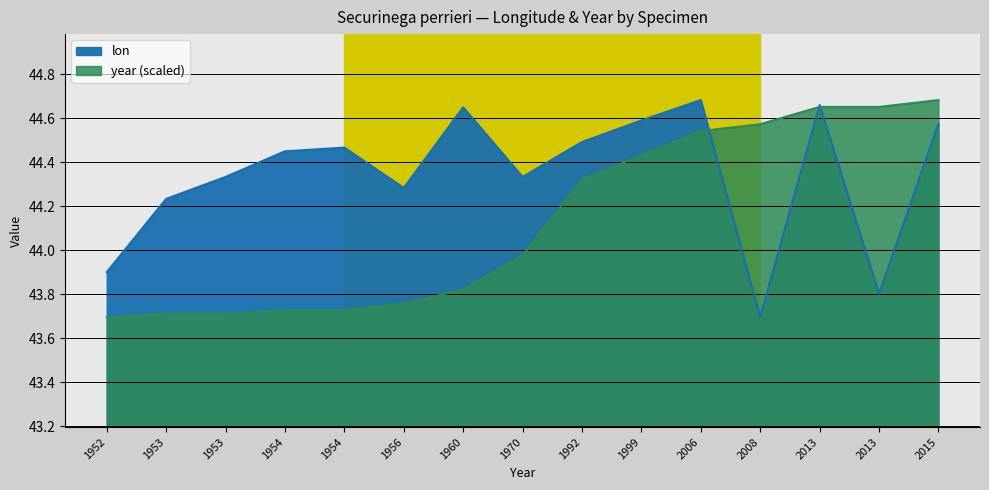

How many categories are shown in the chart?

15